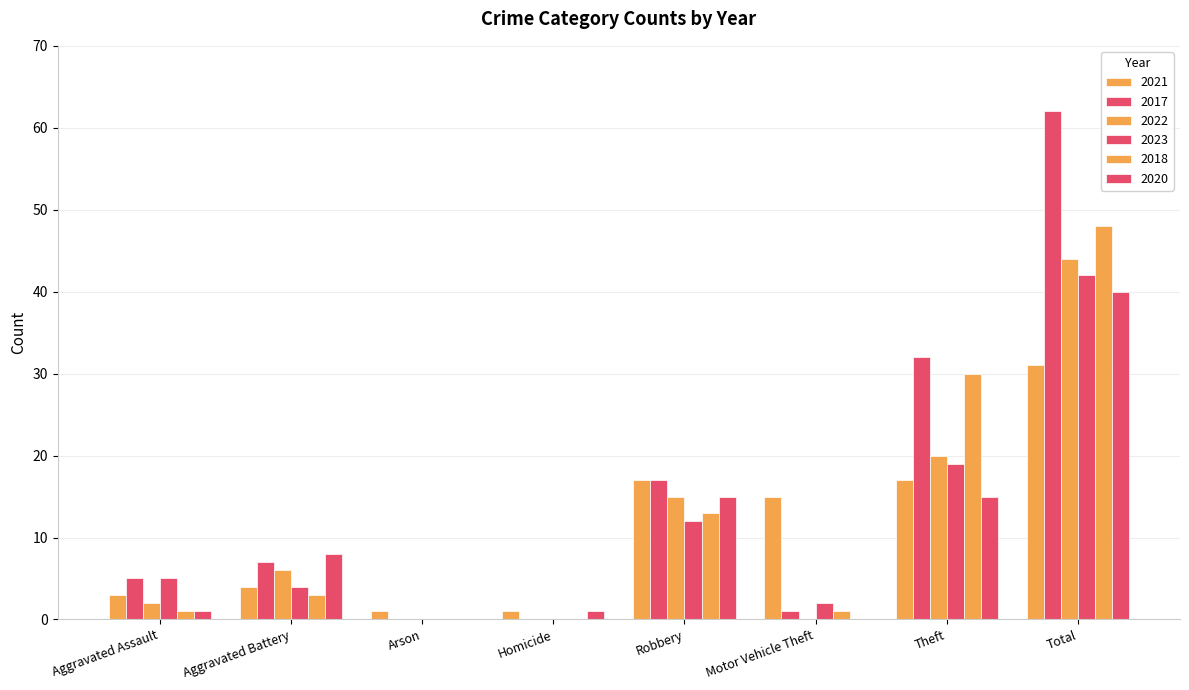

Which series has the largest range (max minus min)?

2017